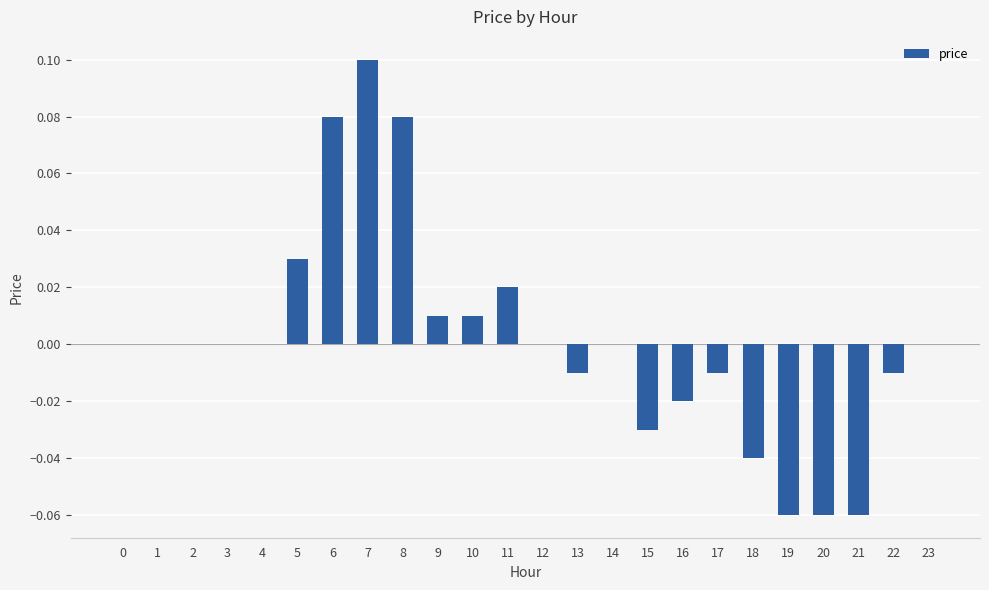

Which has a higher value, 8 or 7?

7